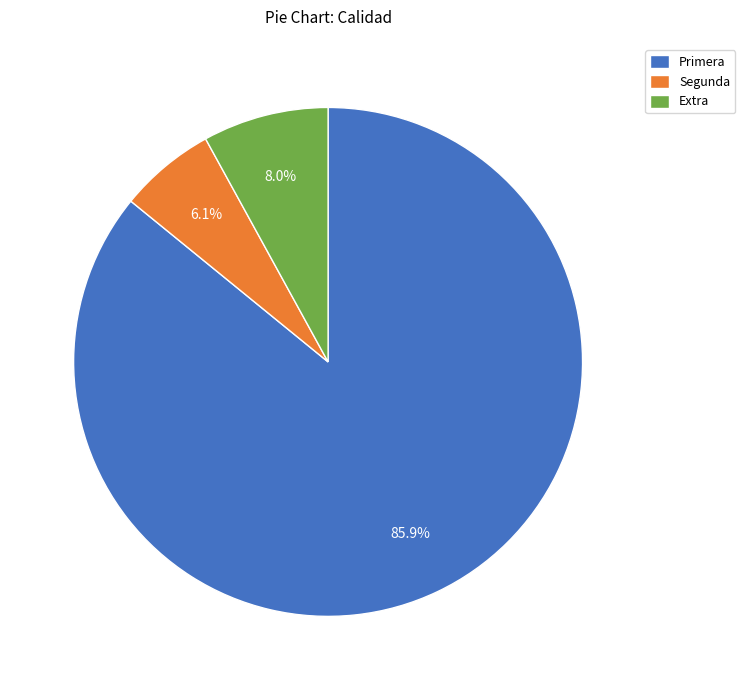

Do Segunda and Primera together represent more than half of the pie?

Yes